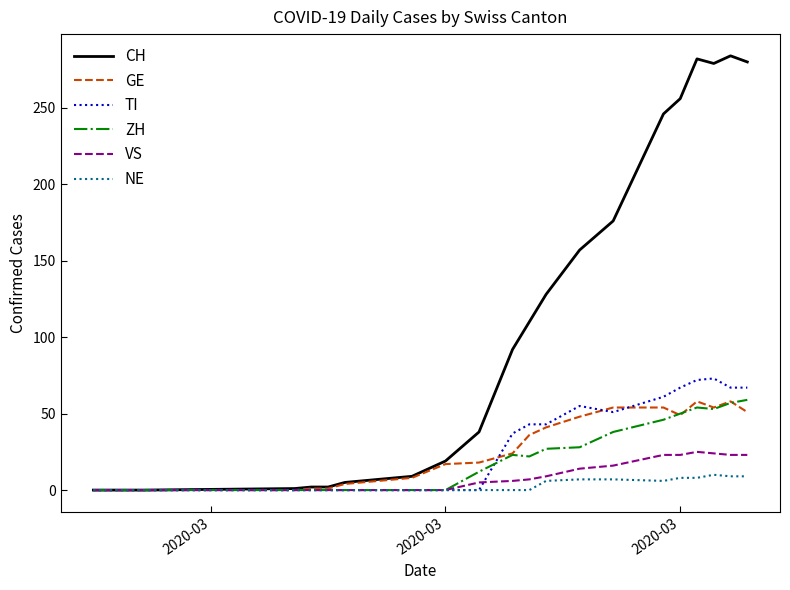

Count the number of data series in this chart.

6